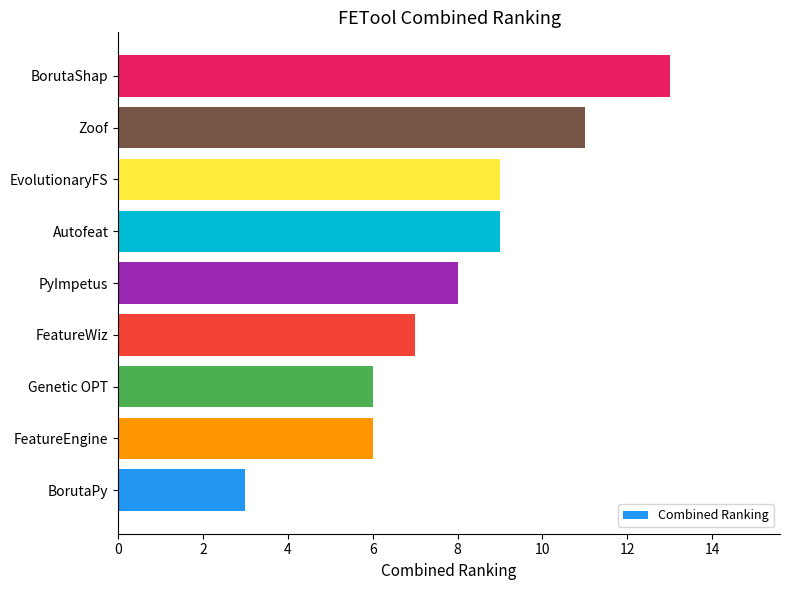

True or false: the data shows 13 at Autofeat.

False